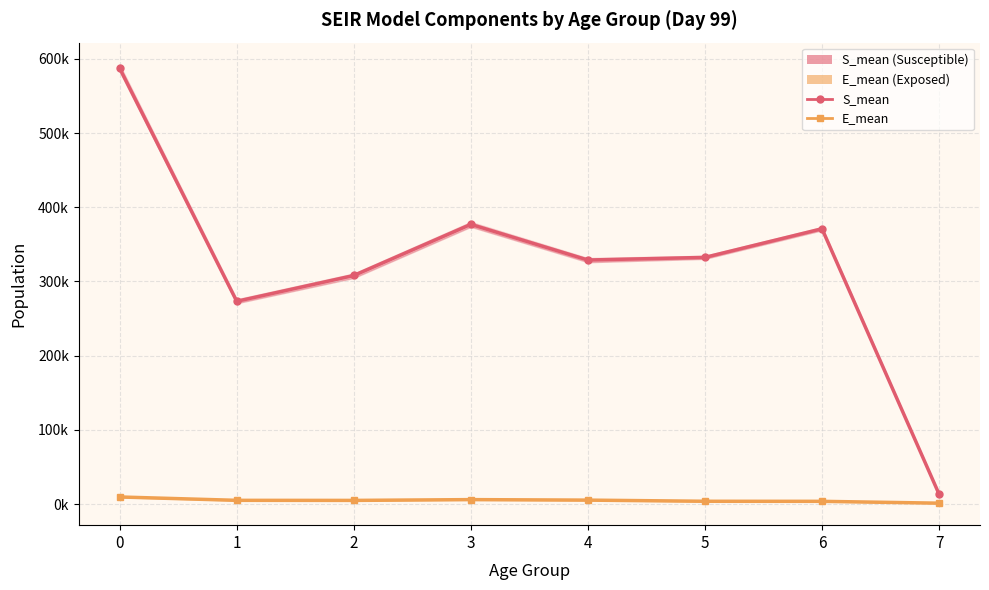

In S_mean, how many points are higher than both neighbors (excluding endpoints)?

2